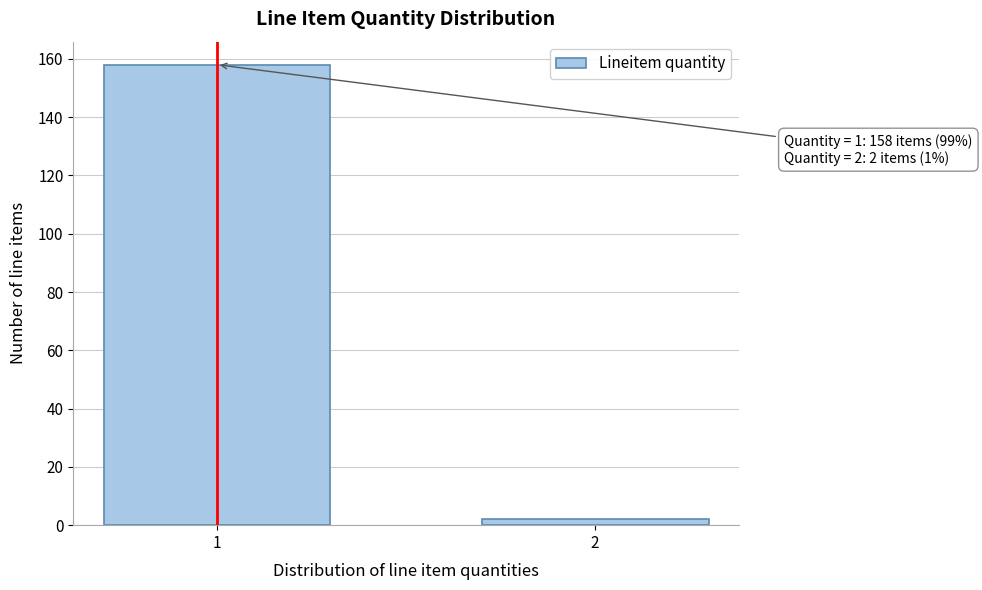

Reading right to left, extract all data points from this chart.

2	158